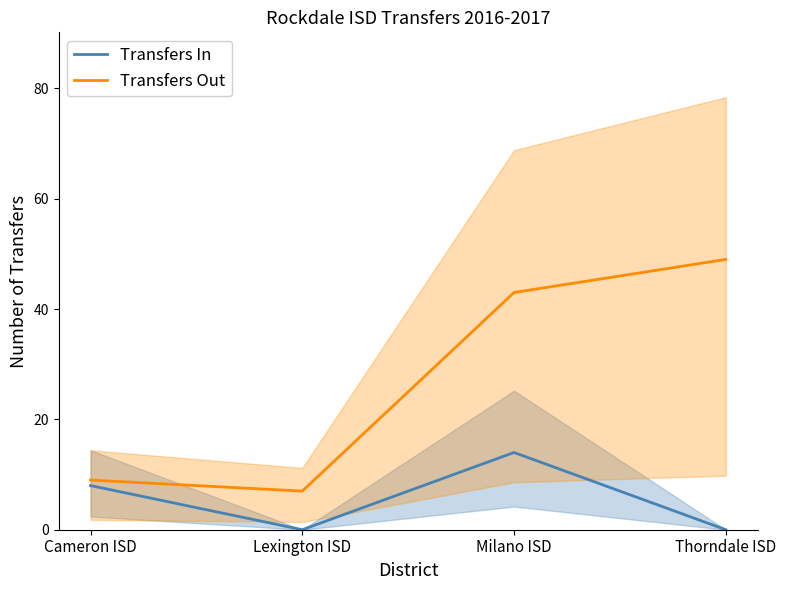

The Transfers Out series shows 7 at Lexington ISD. True or false?

True